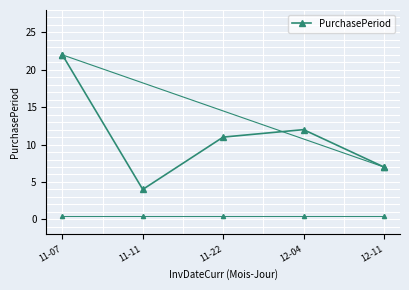

List the labels in order of value, largest first.

11-07, 12-04, 11-22, 12-11, 11-11